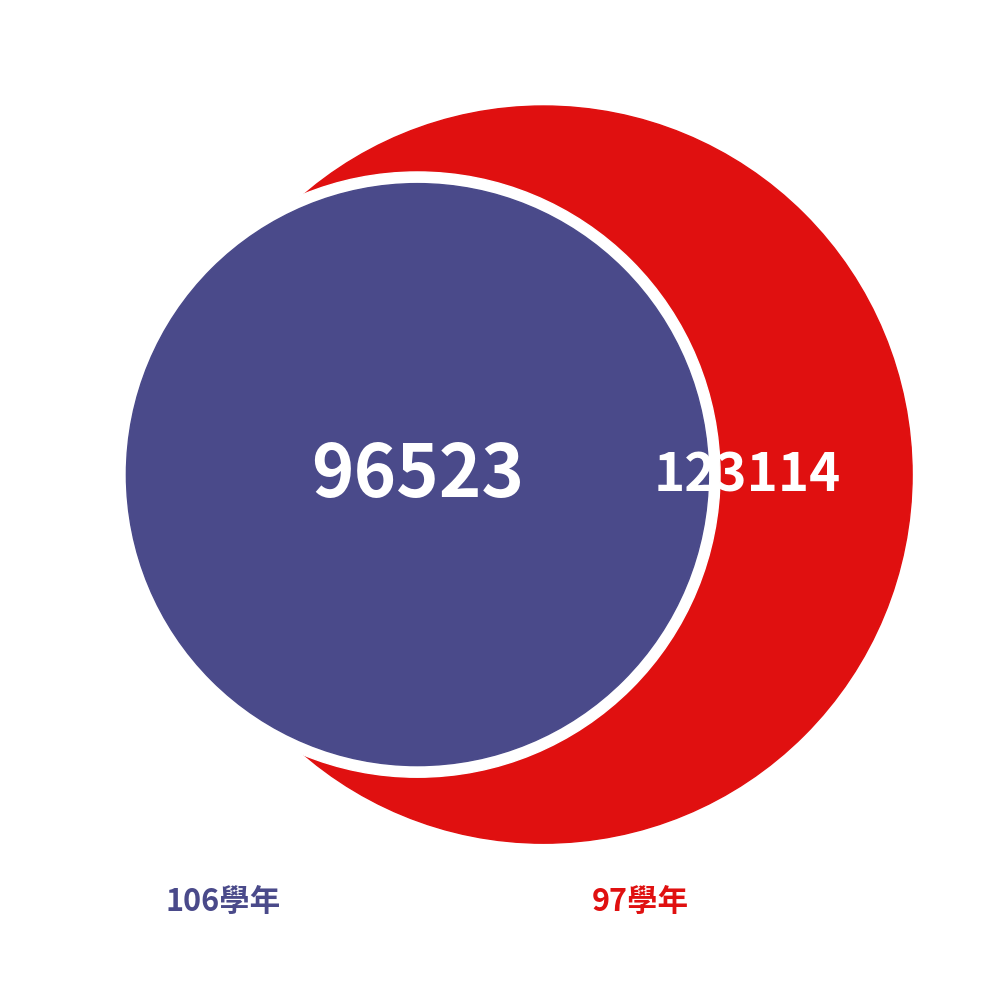

Which slice is the smallest?

106學年